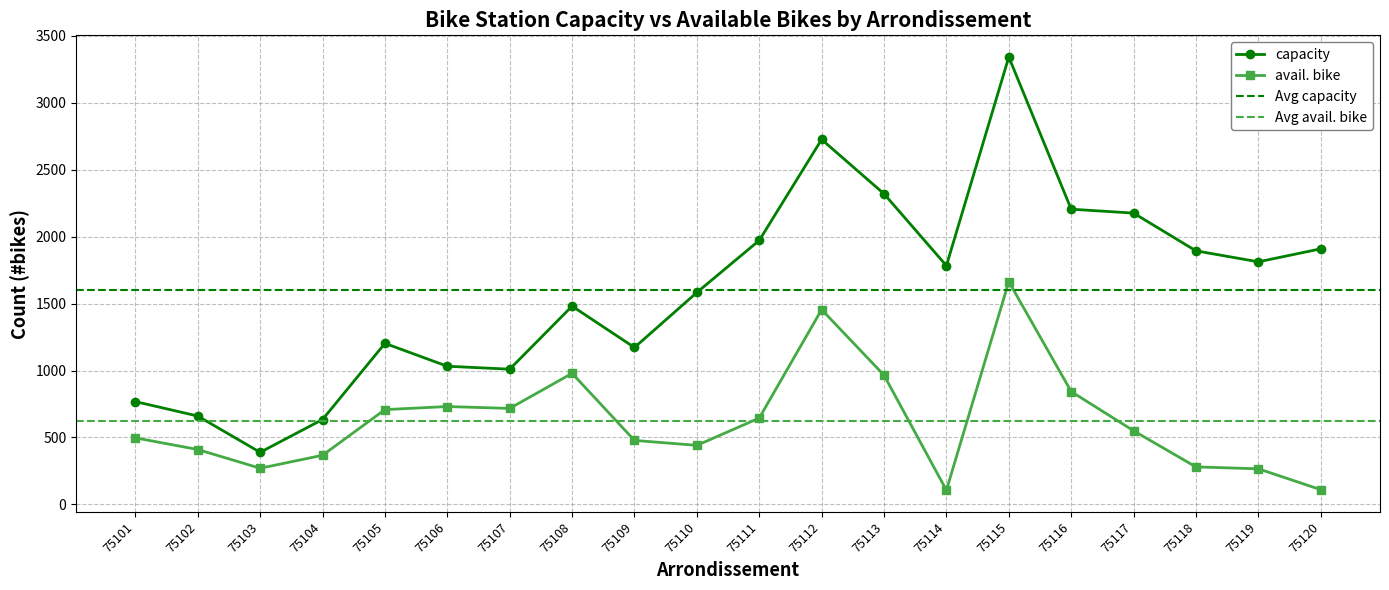

Reading right to left, extract all data points from this chart.

capacity: 75120=1909	75119=1812	75118=1894	75117=2176	75116=2205	75115=3342	75114=1783	75113=2320	75112=2726	75111=1972	75110=1583	75109=1172	75108=1481	75107=1010	75106=1032	75105=1203	75104=634	75103=389	75102=660	75101=768
avail. bike: 75120=110	75119=266	75118=280	75117=550	75116=843	75115=1664	75114=106	75113=965	75112=1455	75111=645	75110=441	75109=478	75108=979	75107=717	75106=731	75105=708	75104=367	75103=270	75102=410	75101=497